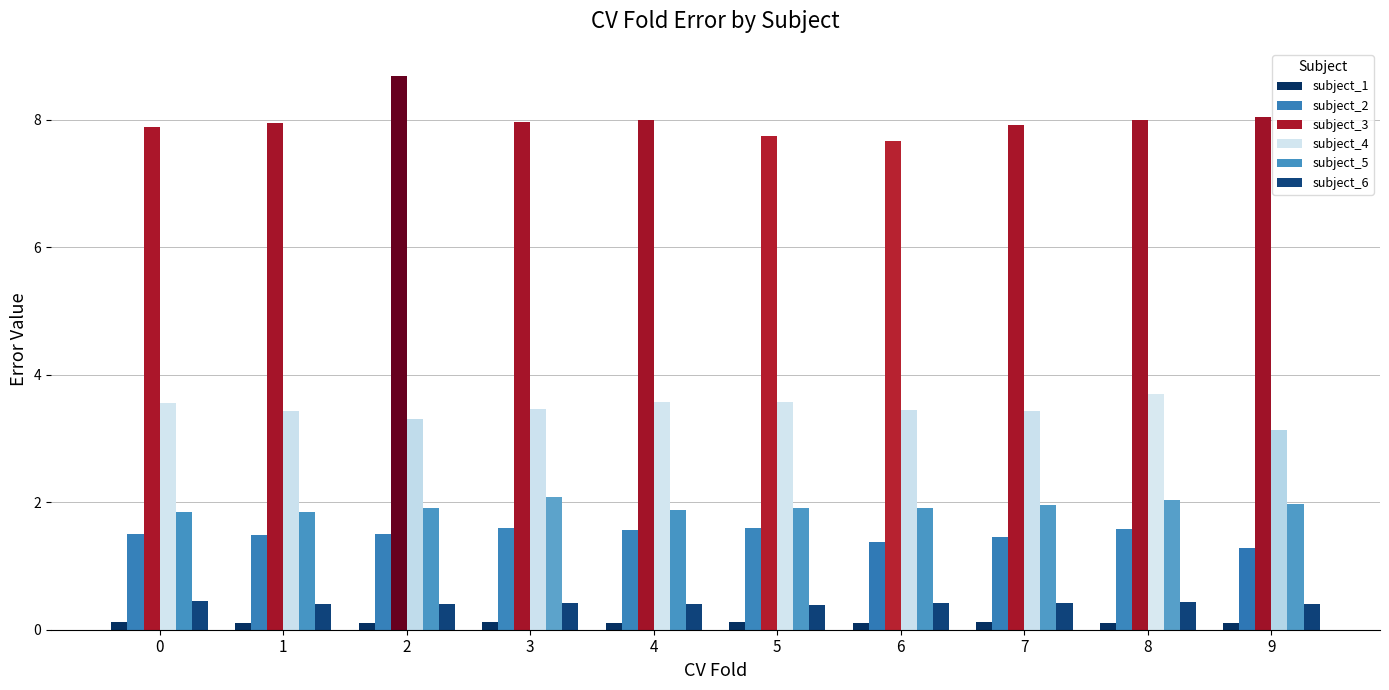

Count the number of data series in this chart.

6